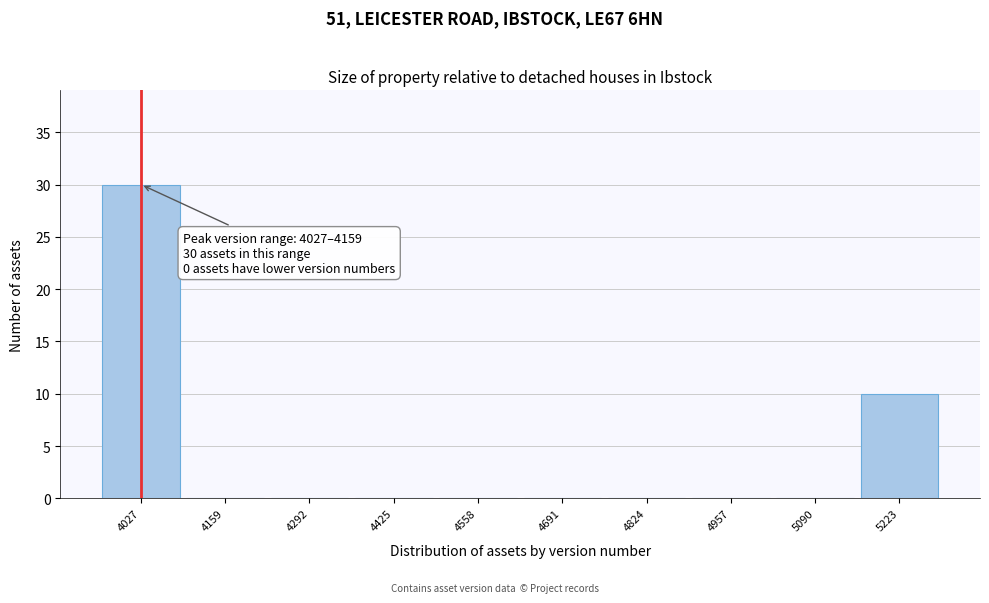

Reading left to right, list all the values displayed in this chart.

4027=30	4159=0	4292=0	4425=0	4558=0	4691=0	4824=0	4957=0	5090=0	5223=10